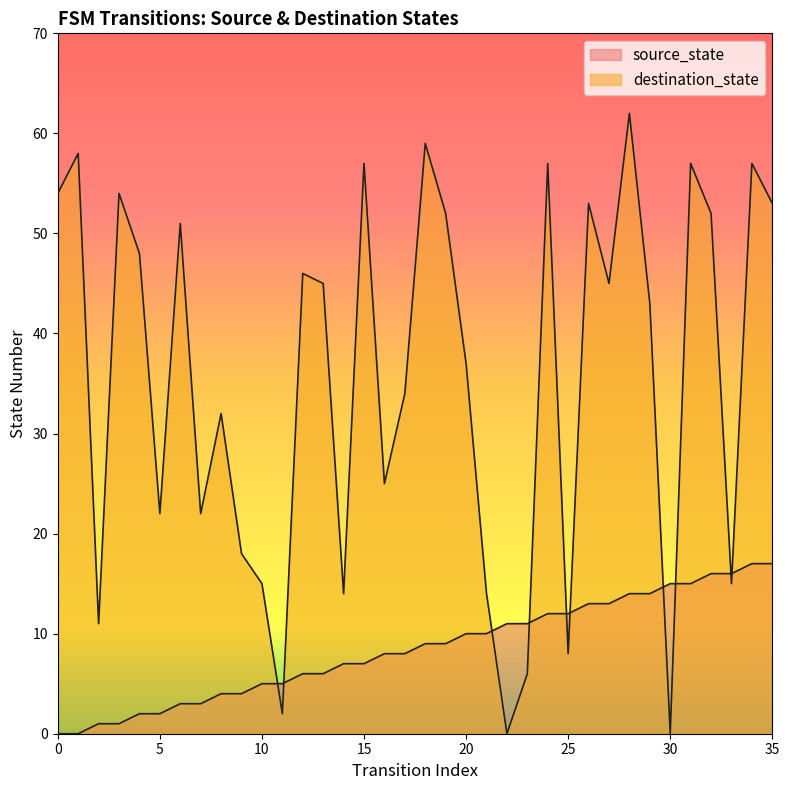

How many data points in source_state are less than 9?

18